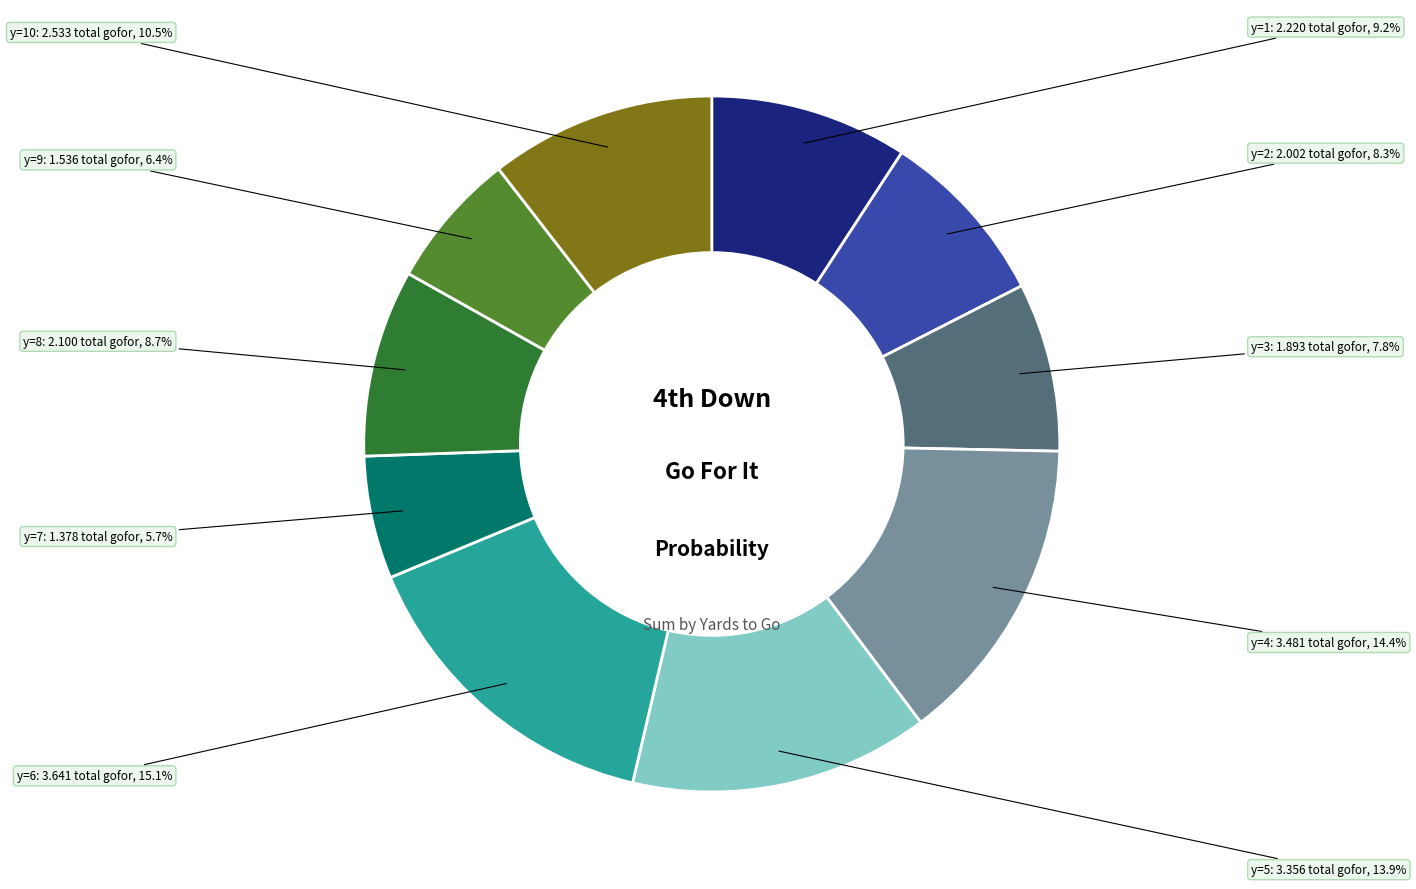

Is there any slice that represents more than half of the pie?

No